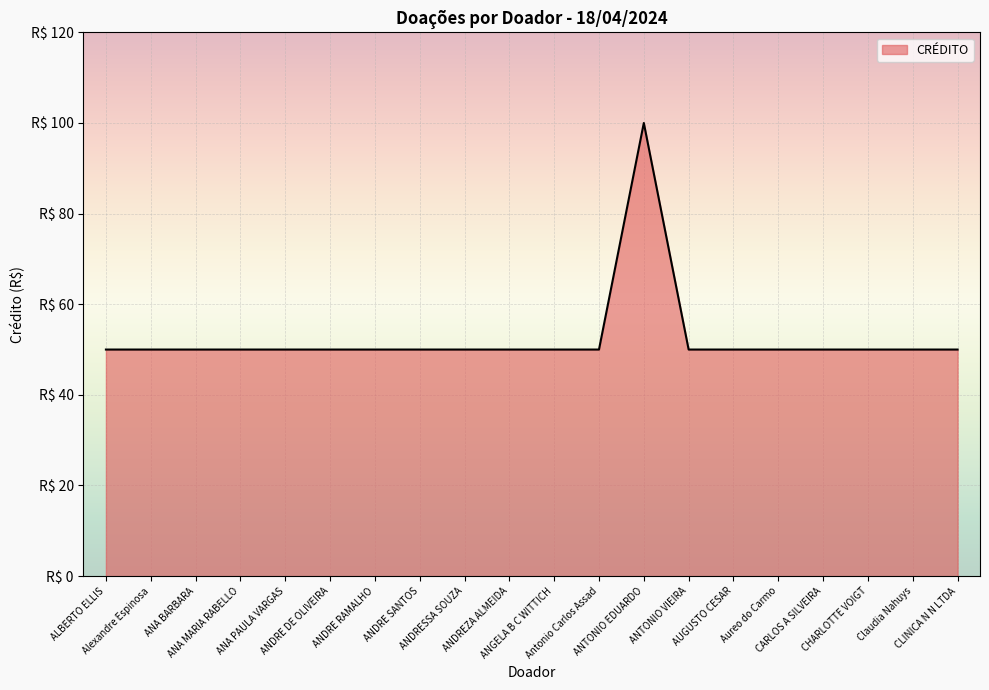

List the labels in order of value, smallest first.

ALBERTO ELLIS, Alexandre Espinosa, ANA BARBARA, ANA MARIA RABELLO, ANA PAULA VARGAS, ANDRE DE OLIVEIRA, ANDRE RAMALHO, ANDRE SANTOS, ANDRESSA SOUZA, ANDREZA ALMEIDA, ANGELA B C WITTICH, Antonio Carlos Assad, ANTONIO VIEIRA, AUGUSTO CESAR, Aureo do Carmo, CARLOS A SILVEIRA, CHARLOTTE VOIGT, Claudia Nahuys, CLINICA N N LTDA, ANTONIO EDUARDO